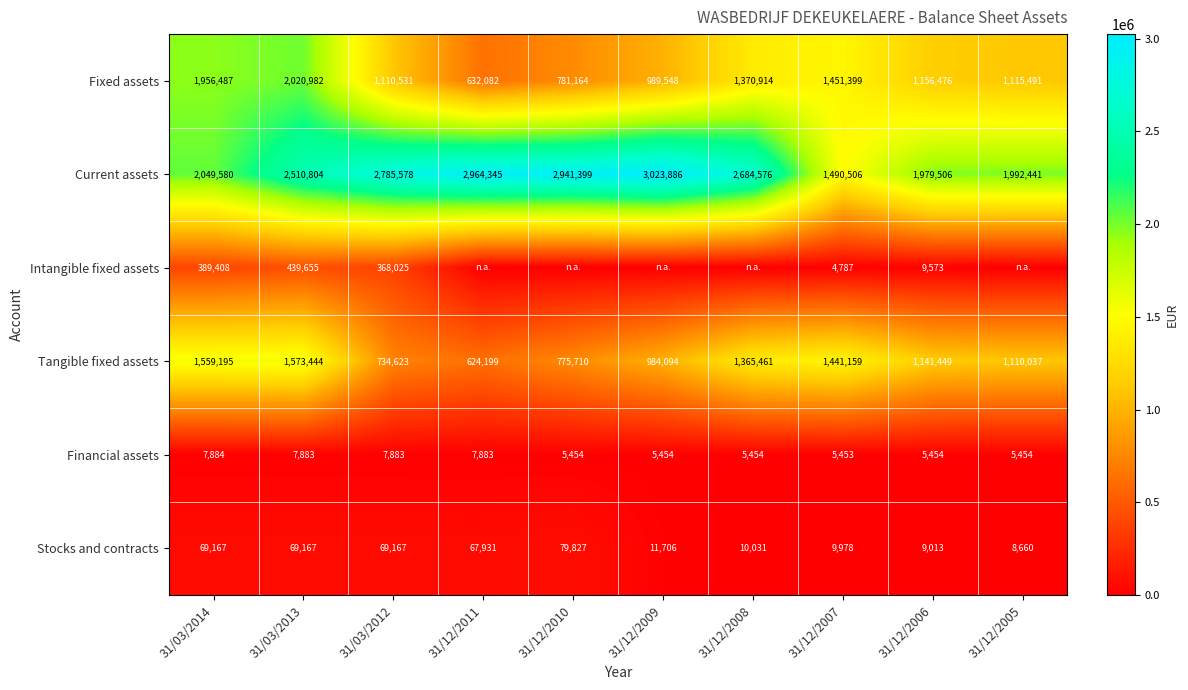

What is the highest value of the Tangible fixed assets series?

1573444